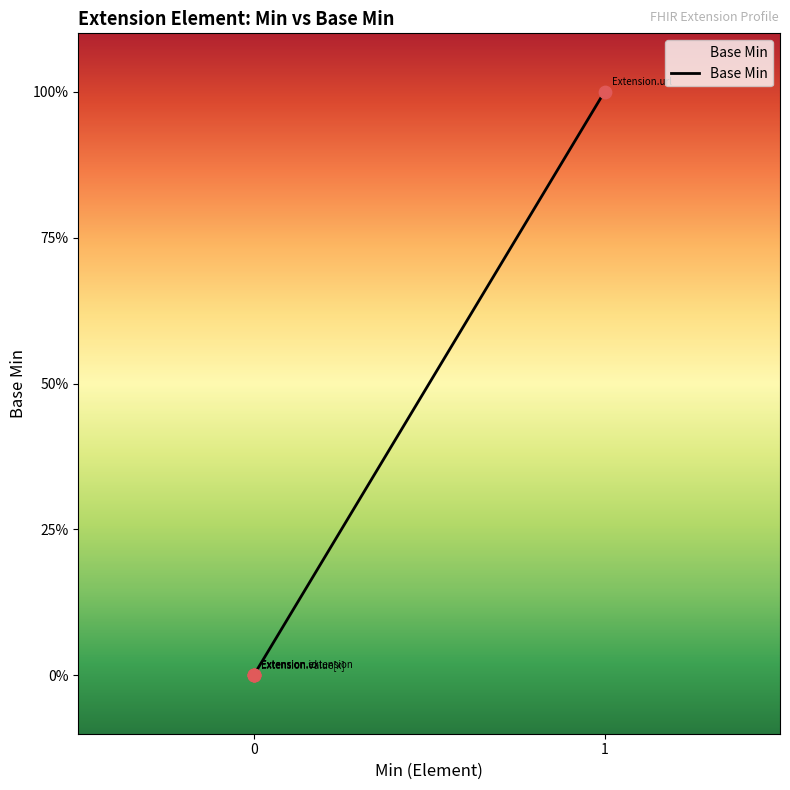

What is the change in value from Extension.id to Extension.url?

+1